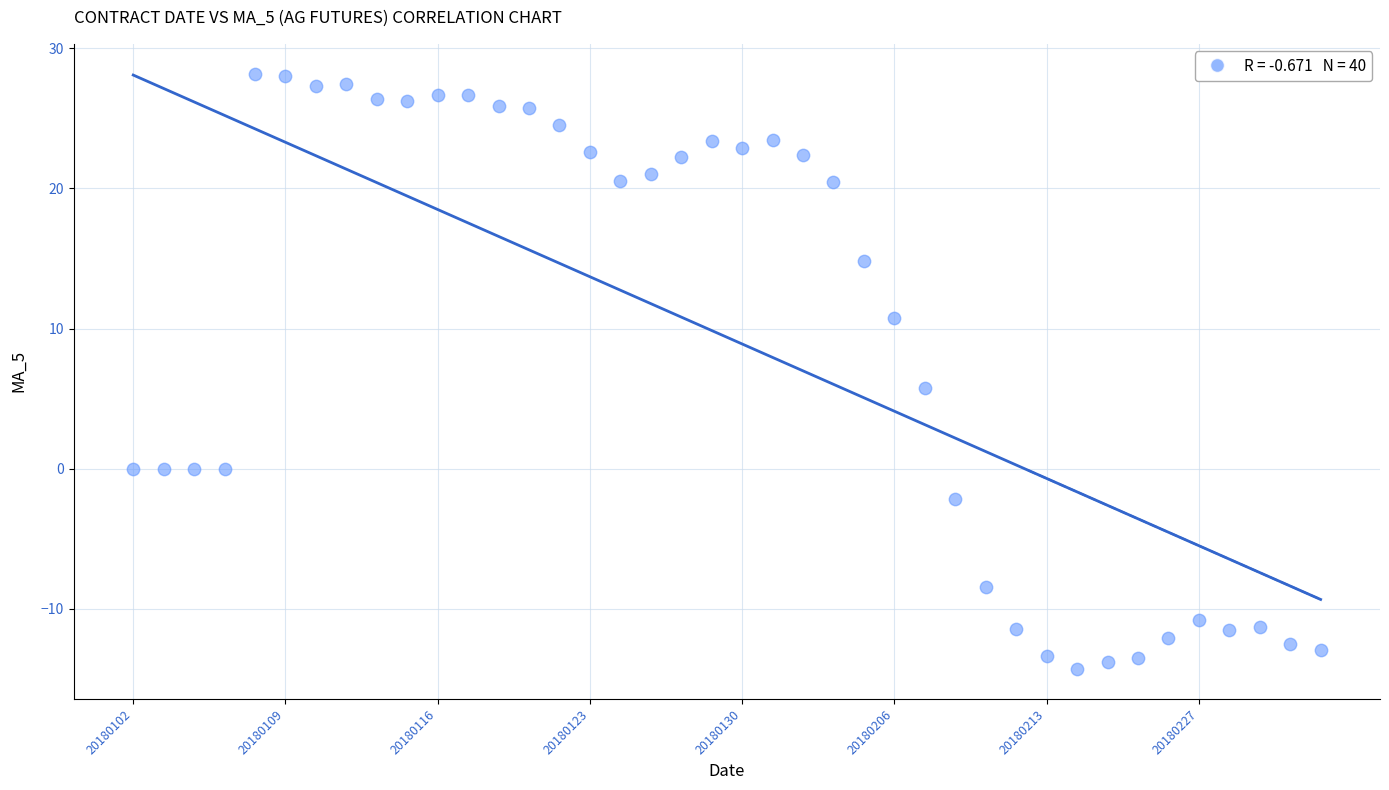

What is the range of Y values (max minus min)?

42.5